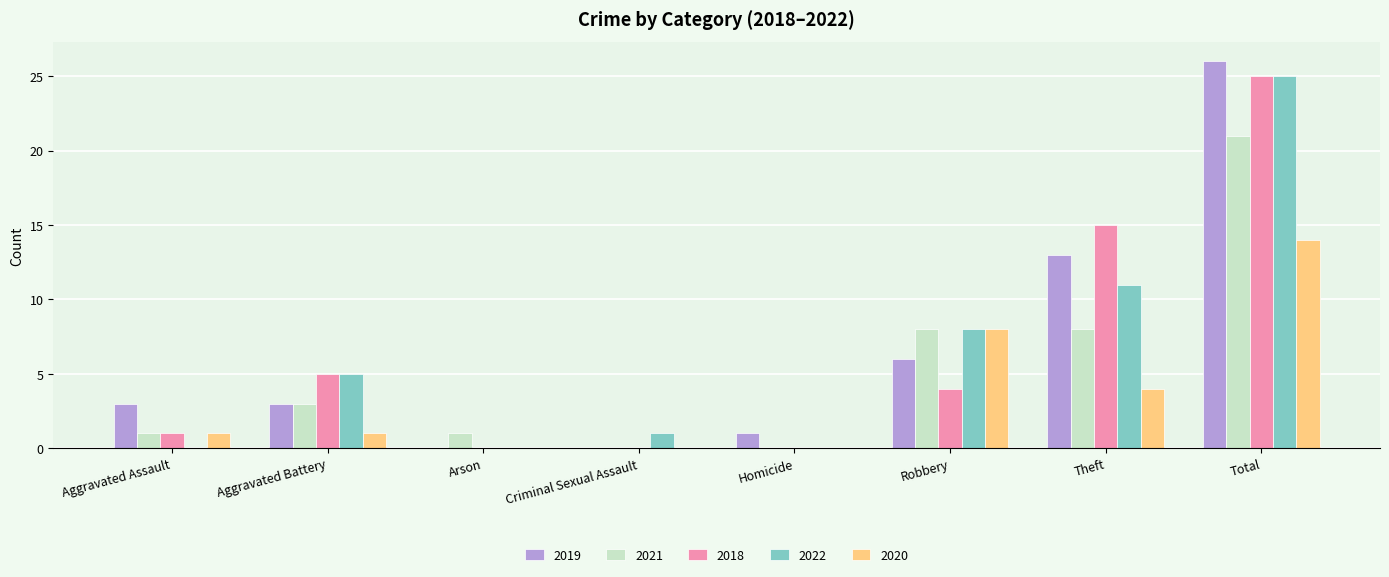

How many categories are shown in the chart?

8